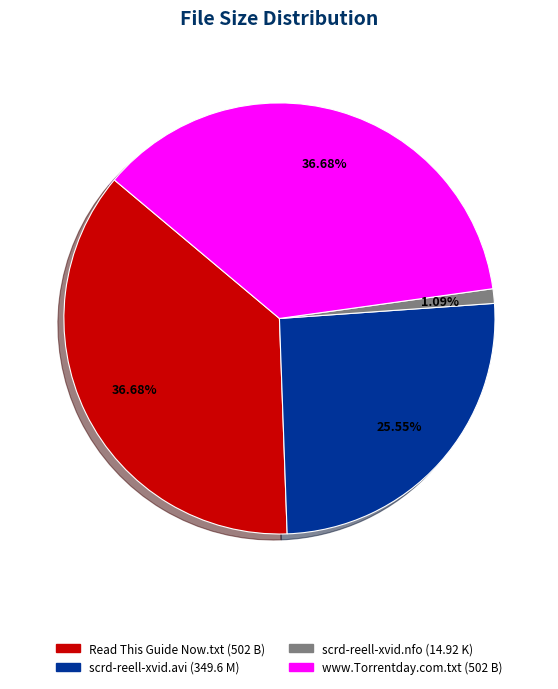

What is the ratio of the value at www.Torrentday.com.txt to the value at Read This Guide Now.txt?

1.0